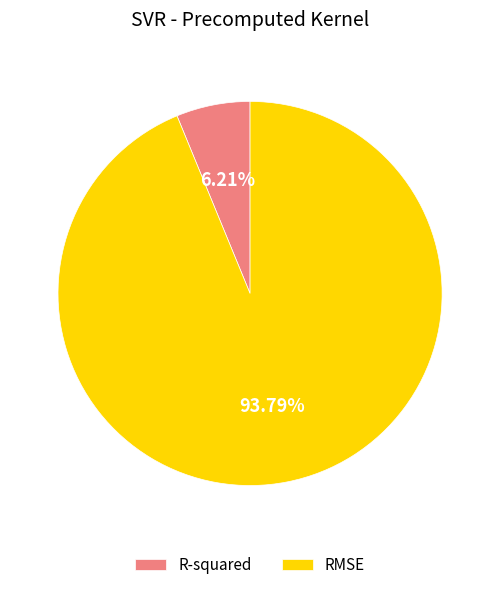

To the nearest percent, what portion does RMSE represent?

94%